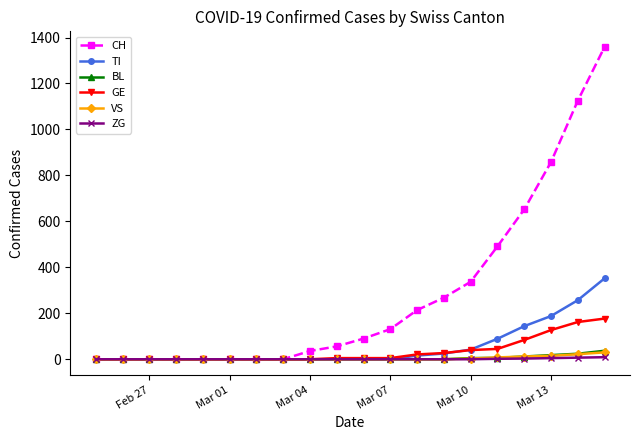

Which series has the largest total across all categories?

CH